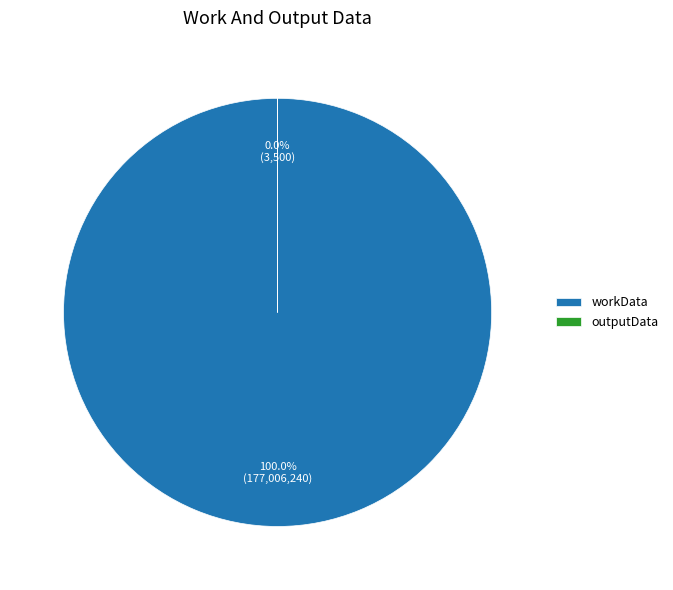

The workData slice represents 100% of the pie. True or false?

True